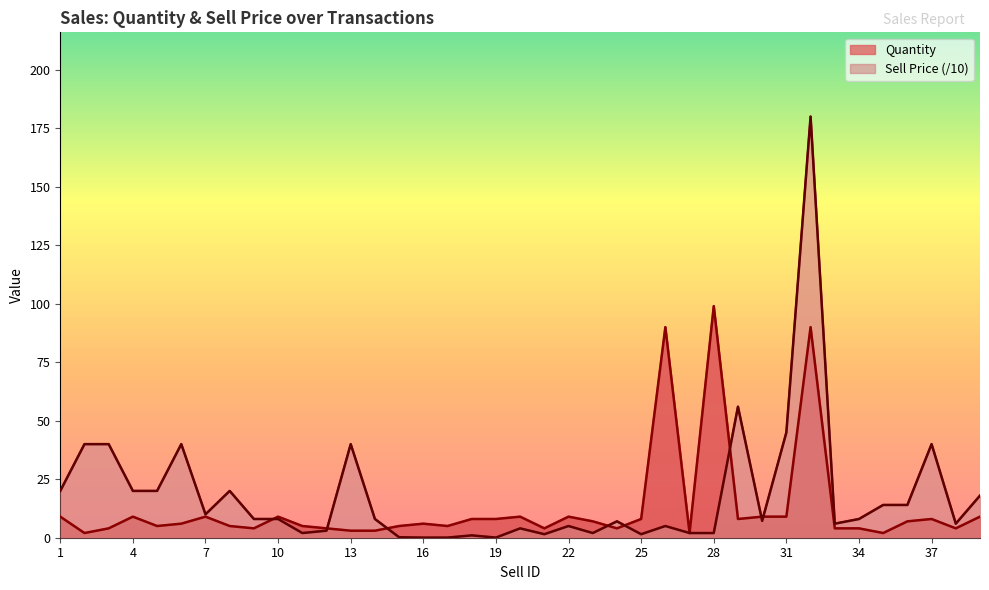

Which label corresponds to the smallest value in the chart?

16